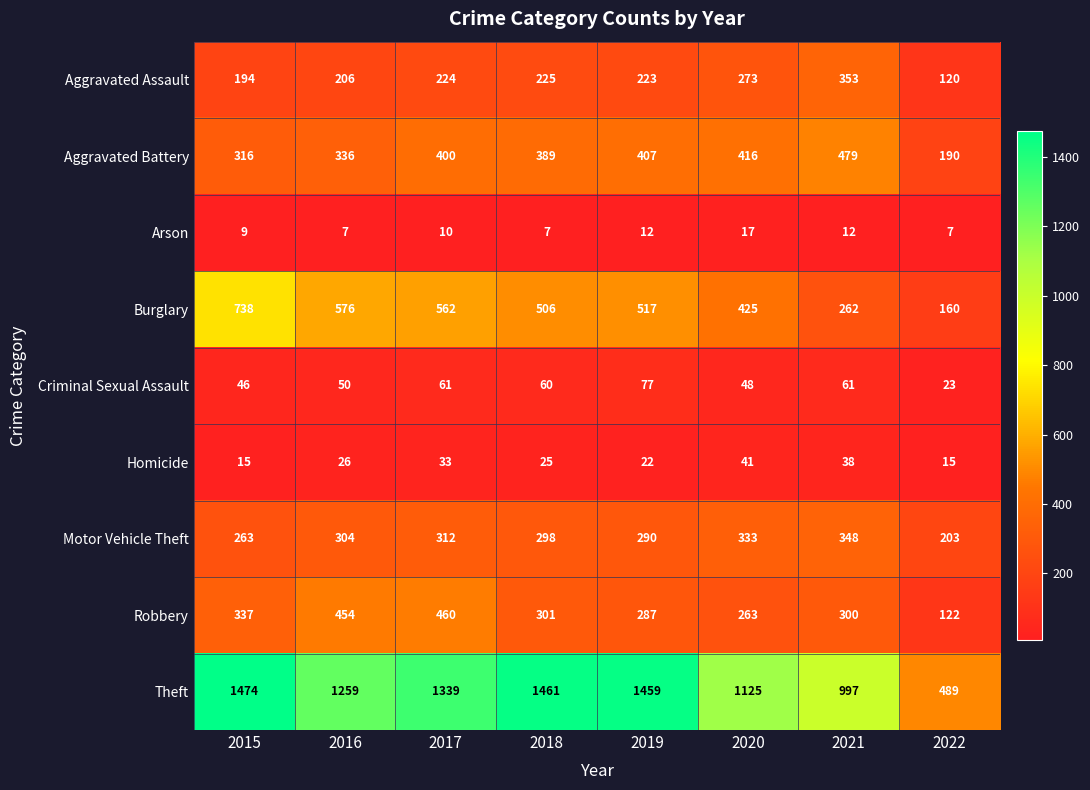

What is the approximate value of Aggravated Assault at 2018?

225